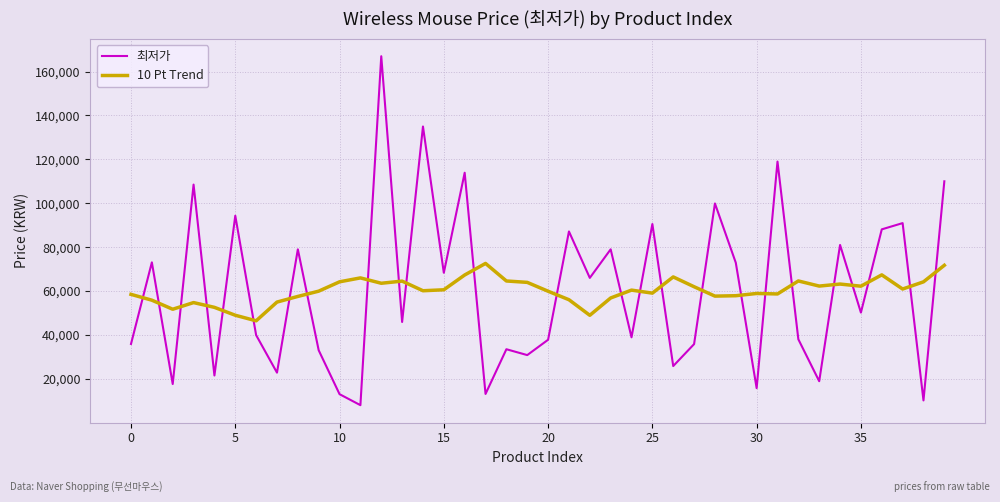

List the series in order of their peak value, lowest first.

10 Pt Trend, 최저가